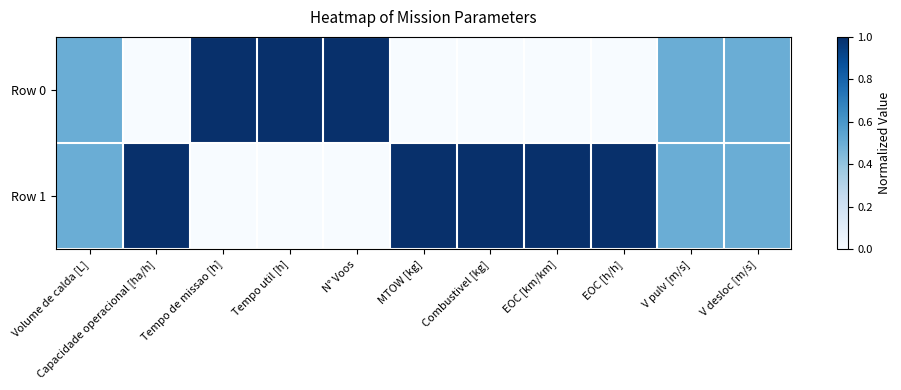

Reading left to right, what are all the values shown in this chart?

Row 0: Volume de calda [L]=0.5	Capacidade operacional [ha/h]=0.0	Tempo de missao [h]=1.0	Tempo util [h]=1.0	N° Voos=1.0	MTOW [kg]=0.0	Combustivel [kg]=0.0	EOC [km/km]=0.0	EOC [h/h]=0.0	V pulv [m/s]=0.5	V desloc [m/s]=0.5
Row 1: Volume de calda [L]=0.5	Capacidade operacional [ha/h]=1.0	Tempo de missao [h]=0.0	Tempo util [h]=0.0	N° Voos=0.0	MTOW [kg]=1.0	Combustivel [kg]=1.0	EOC [km/km]=1.0	EOC [h/h]=1.0	V pulv [m/s]=0.5	V desloc [m/s]=0.5